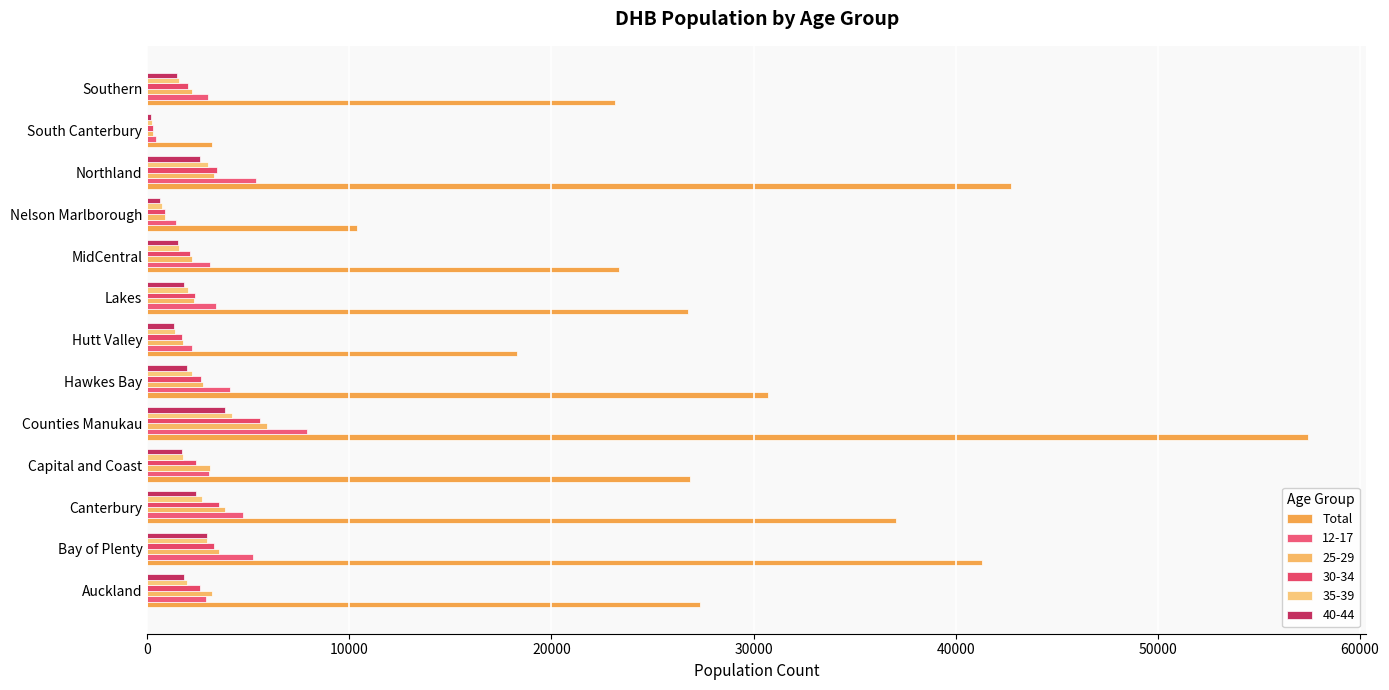

How many data points does each series have?

13